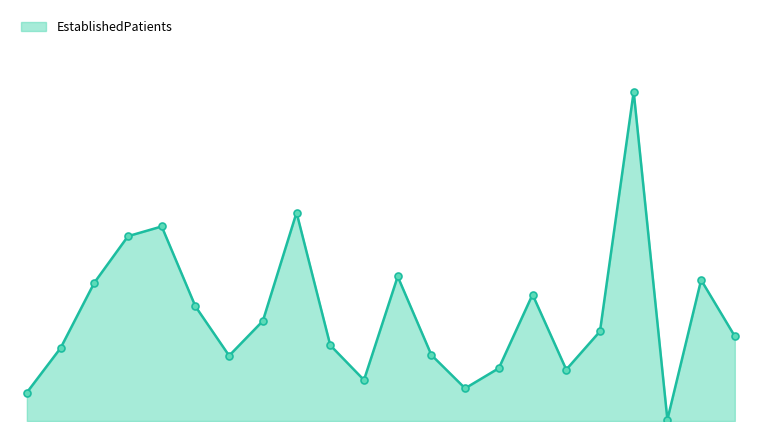

Reading left to right, extract all data points from this chart.

4.1	10.5	19.9	26.6	28.0	16.5	9.4	14.4	30.0	10.9	5.9	20.8	9.5	4.7	7.6	18.2	7.4	12.9	47.4	0.2	20.3	12.2